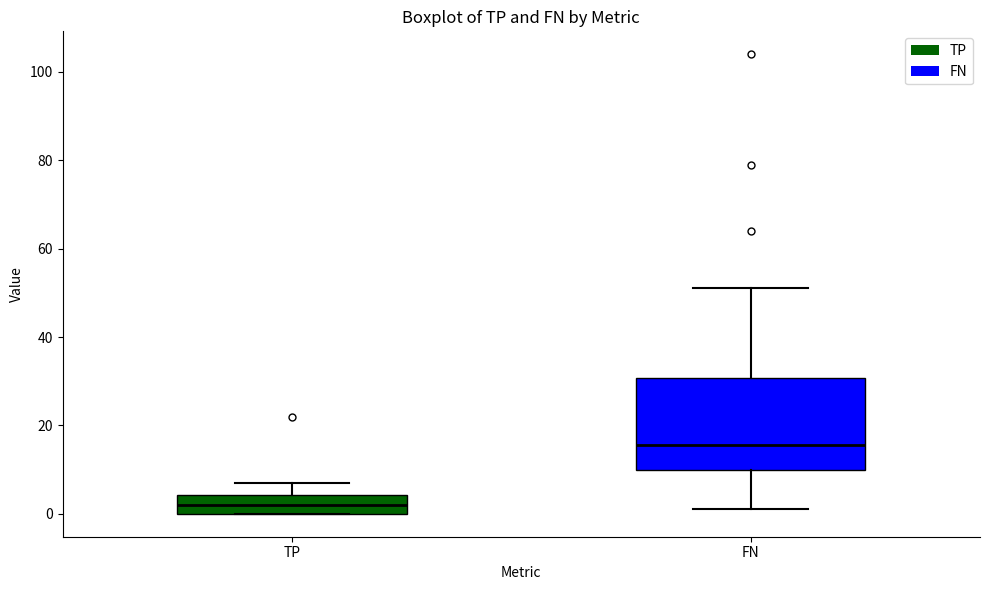

Reading left to right, transcribe this box plot: for each box, give where its median line is, the range the box spans, and where its two whiskers end, as read against the y-axis. The values are not printed on the chart, so give them approximately, as read against the axis.

TP: median 2, box 0 to 4, whiskers 0 to 8
FN: median 16, box 10 to 30, whiskers 2 to 52